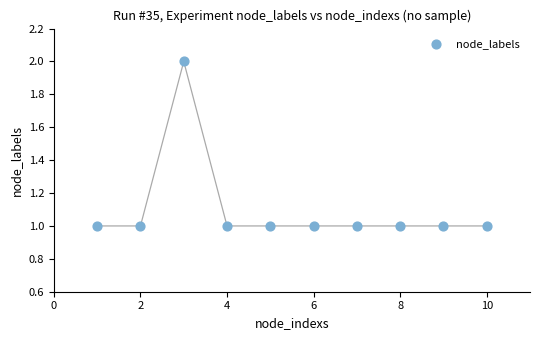

What is the average X value?

6